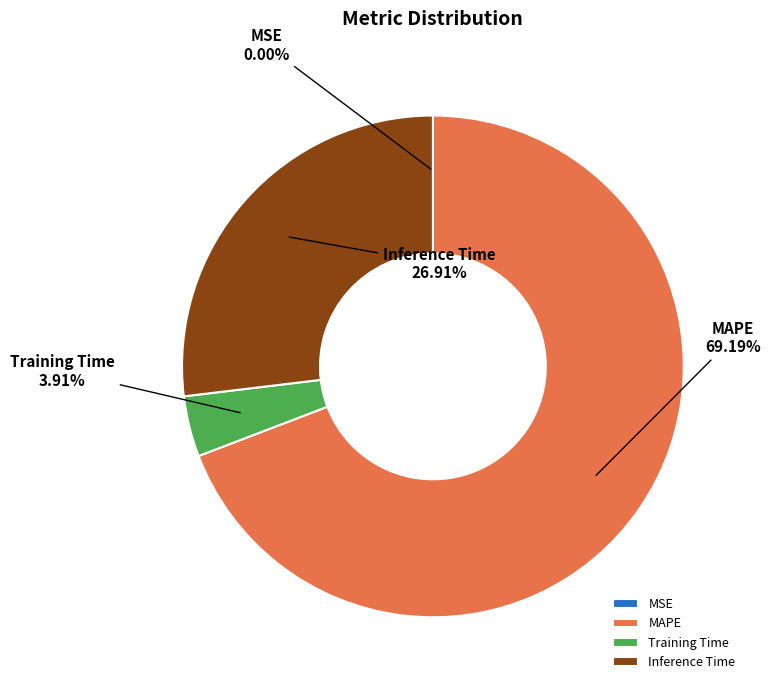

What percentage is the Inference Time slice, to the nearest percent?

27%